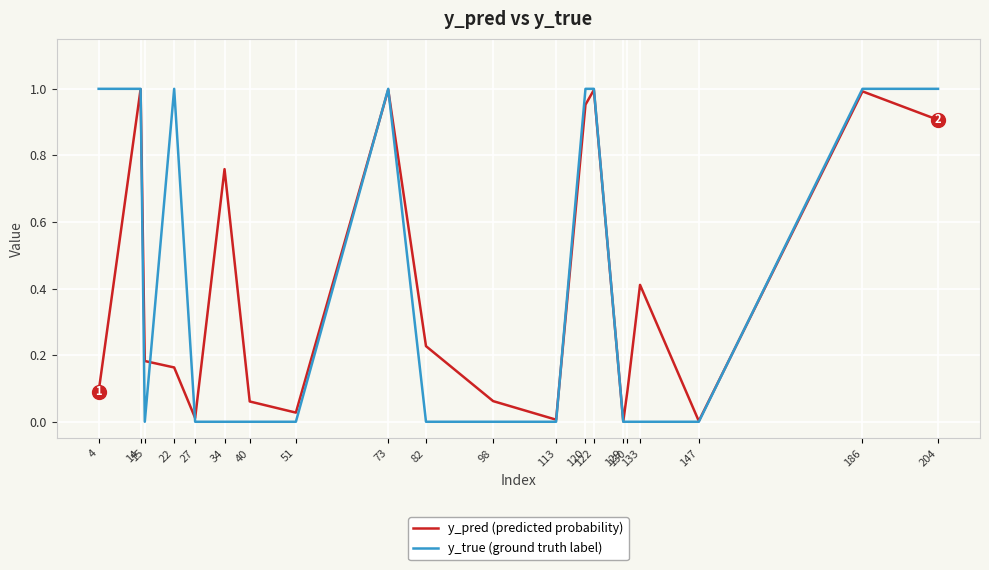

How many lines are shown in the chart?

2